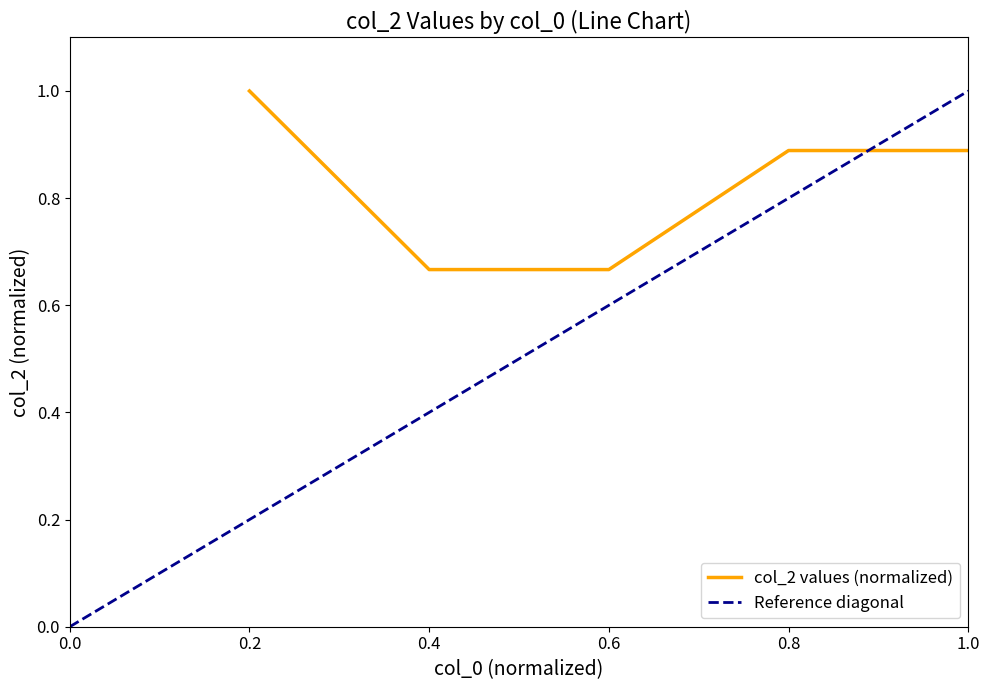

What value does the col_2 values (normalized) series have at 0.2?

1.0